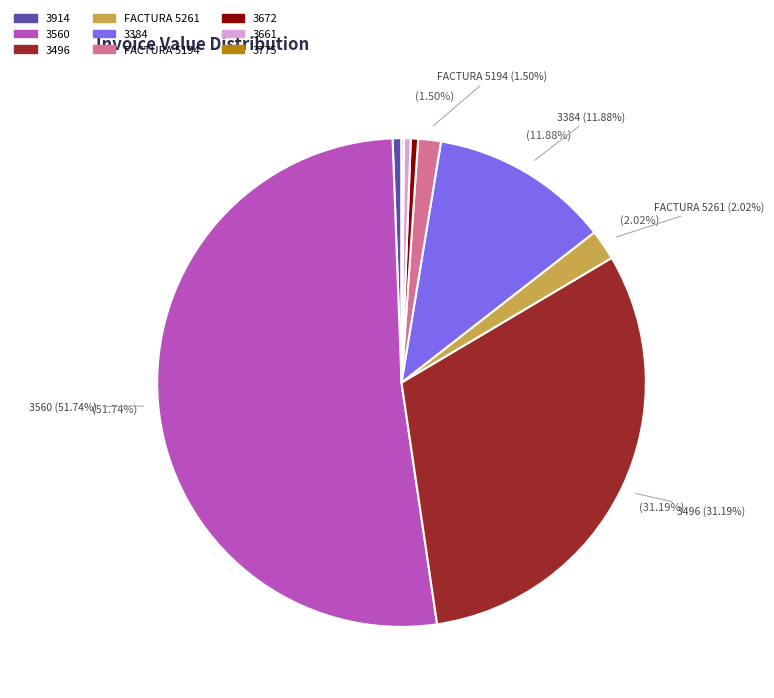

How many segments does this pie chart have?

9